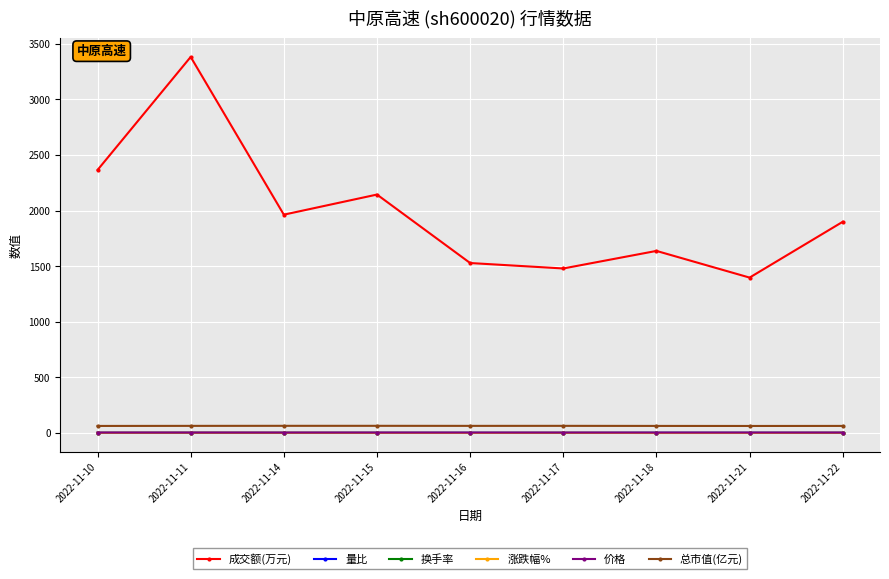

True or false: 量比 and 价格 intersect in this chart.

False